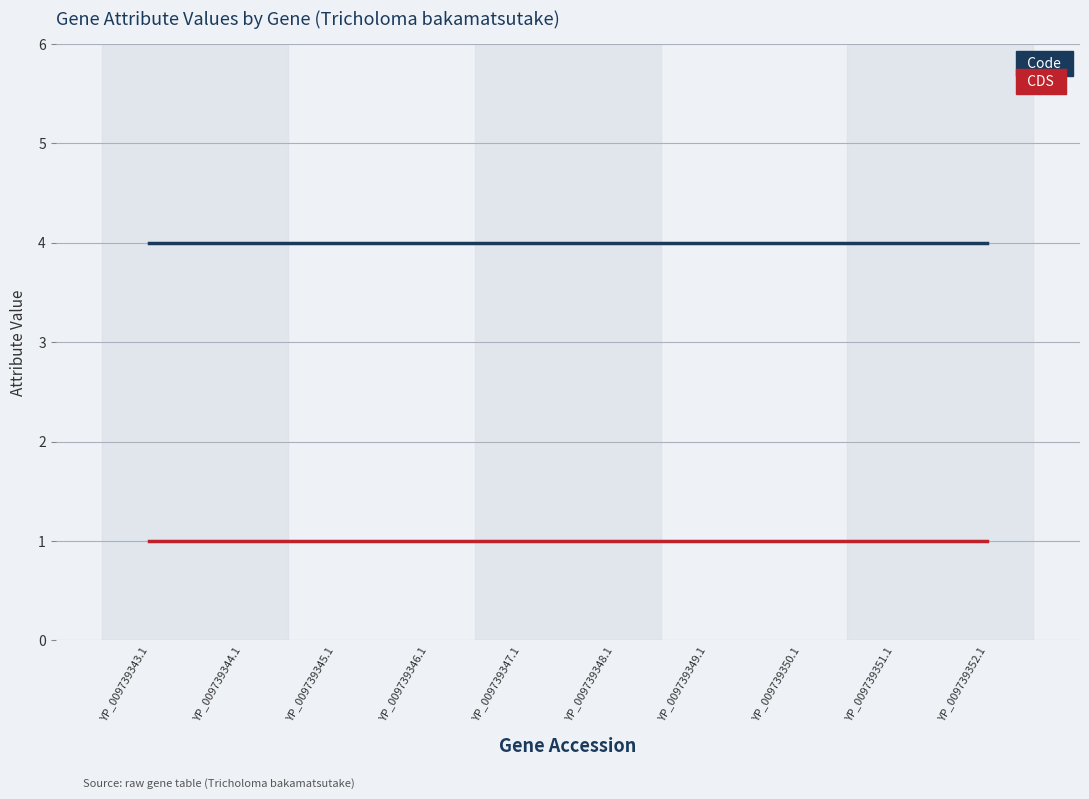

The value of Code at YP_009739343.1 is 3. True or false?

False